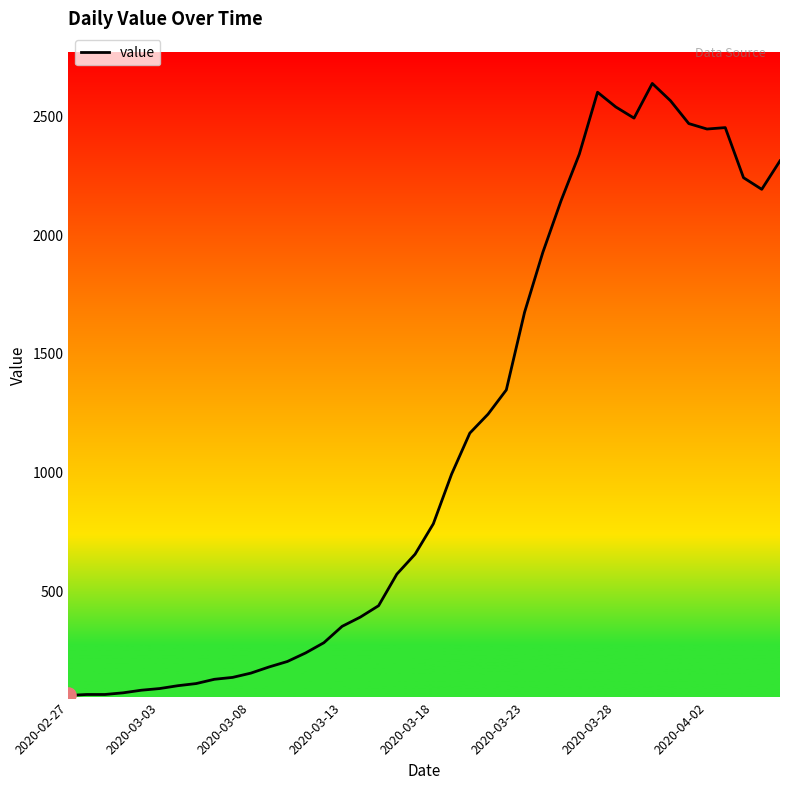

What is the difference between the maximum and minimum values?

2578